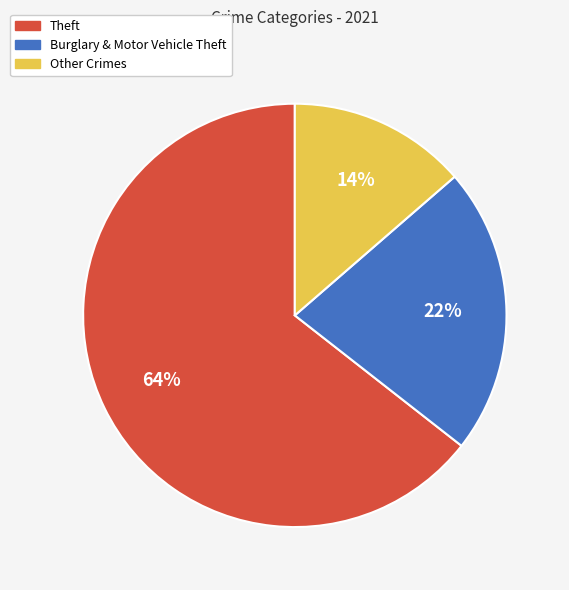

Combined, do Theft and Burglary & Motor Vehicle Theft account for over 50%?

Yes